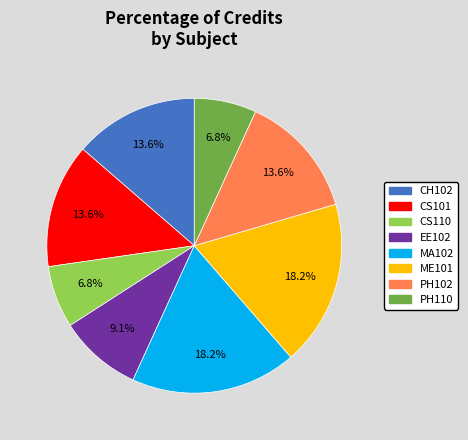

What is the ratio of the value at EE102 to the value at PH110?

1.3